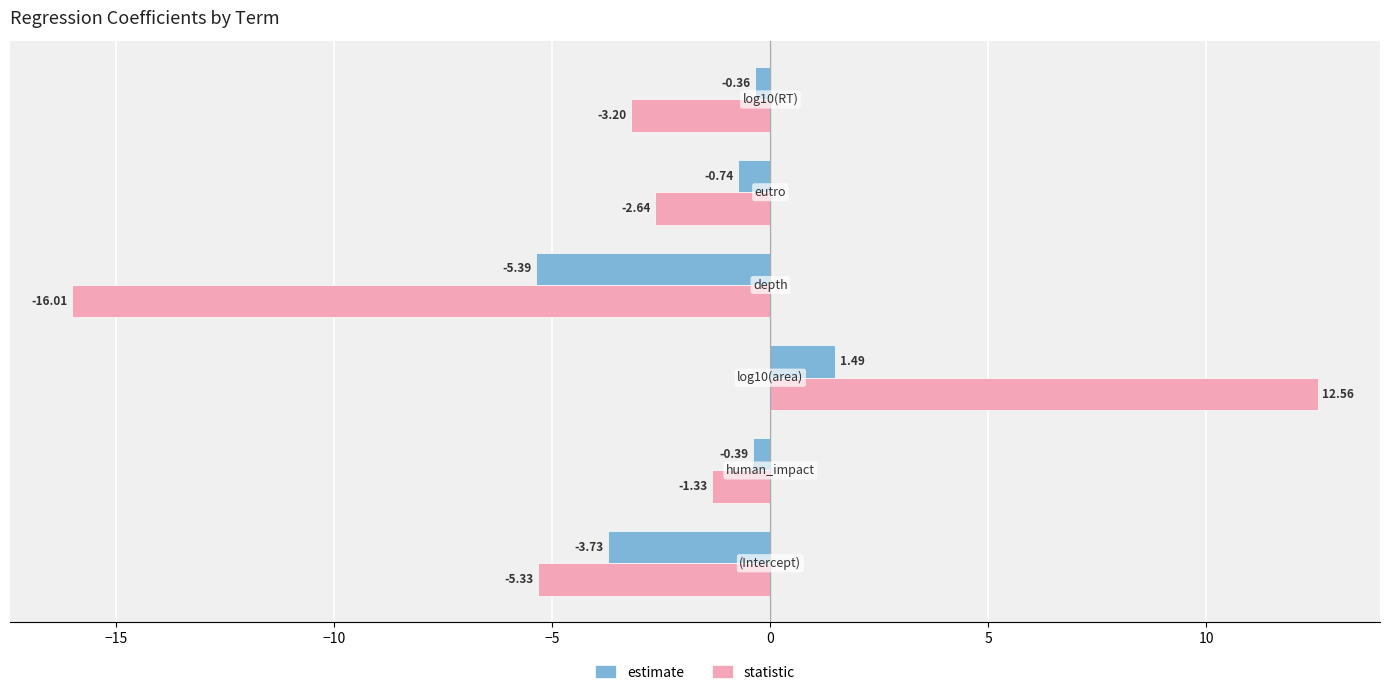

Which series has the largest range (max minus min)?

statistic